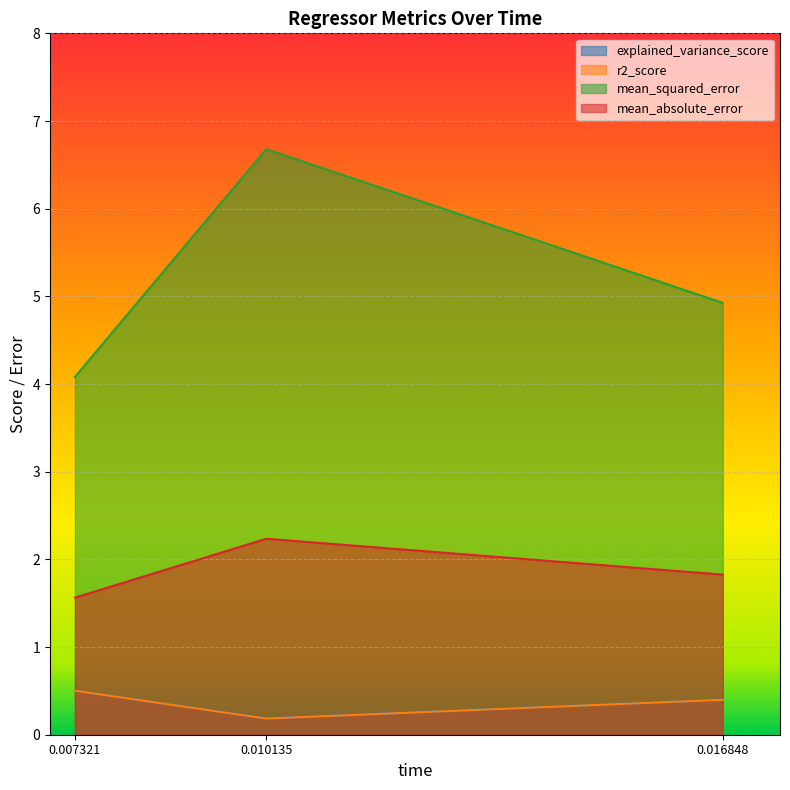

The explained_variance_score series shows 0.2 at 0.010135. True or false?

True